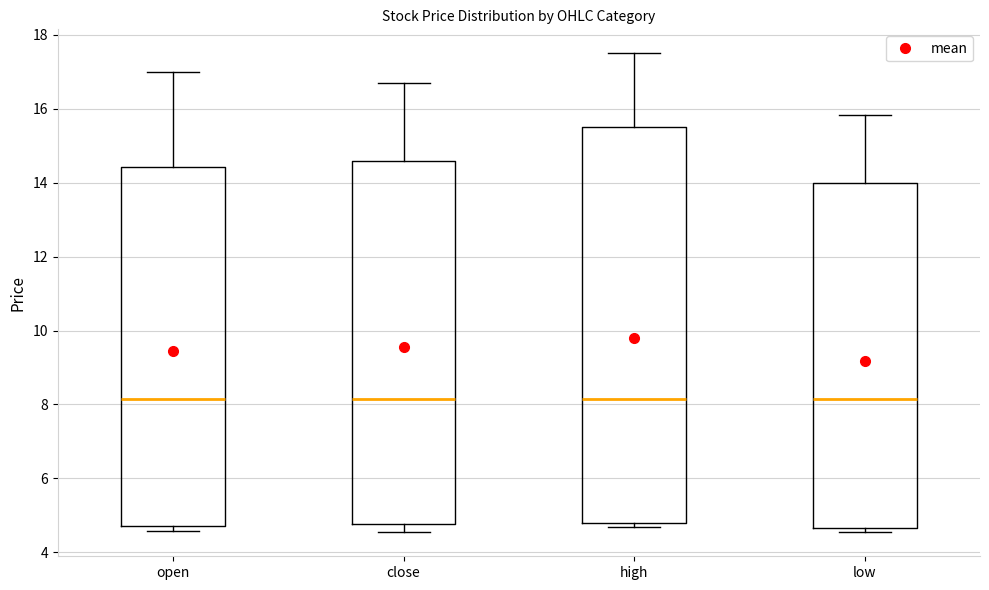

Which box is the tallest, from its lower edge to its upper edge?

high